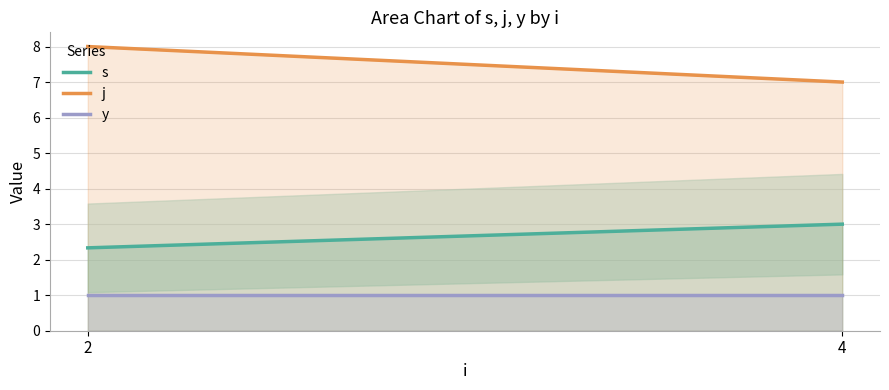

What is the value of the j point at the 2nd from the left?

7.0